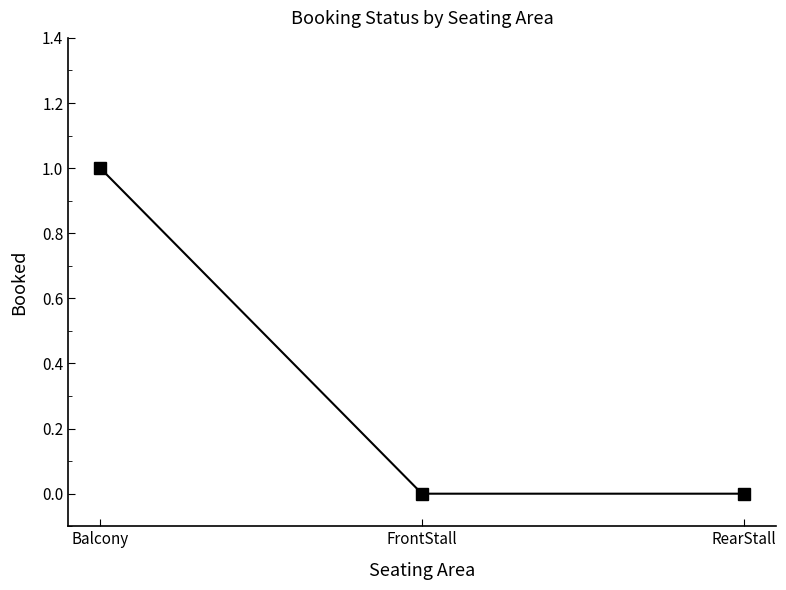

What is the difference between the maximum and minimum values?

1